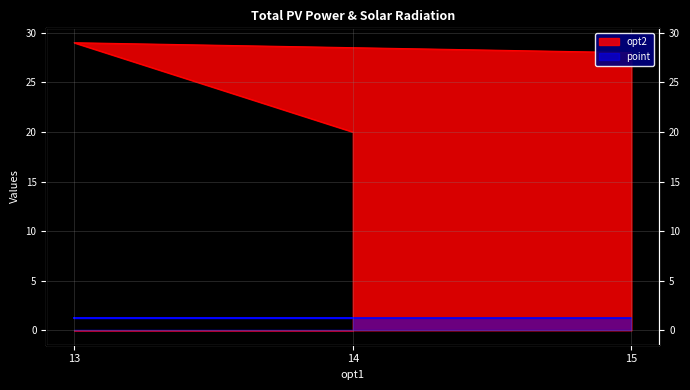

At which label does the data first exceed 28?

13